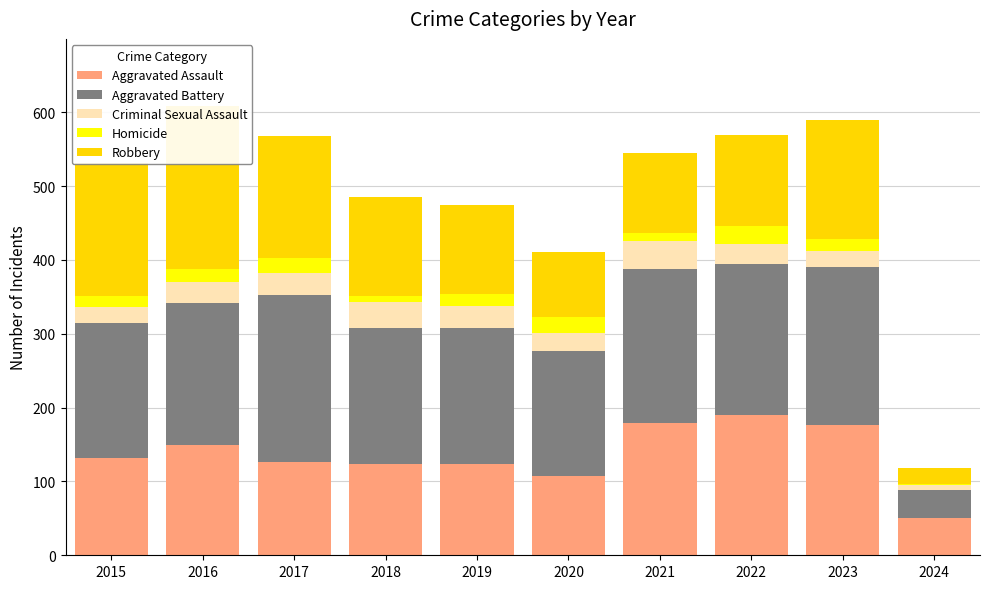

Reading left to right, transcribe all the data shown in this chart.

Aggravated Assault: 132	149	126	124	124	108	179	190	176	50
Aggravated Battery: 183	193	226	184	184	168	208	205	214	39
Criminal Sexual Assault: 21	28	30	35	30	25	38	27	22	6
Homicide: 15	18	20	8	16	22	12	24	16	1
Robbery: 180	220	166	134	120	87	108	123	162	22